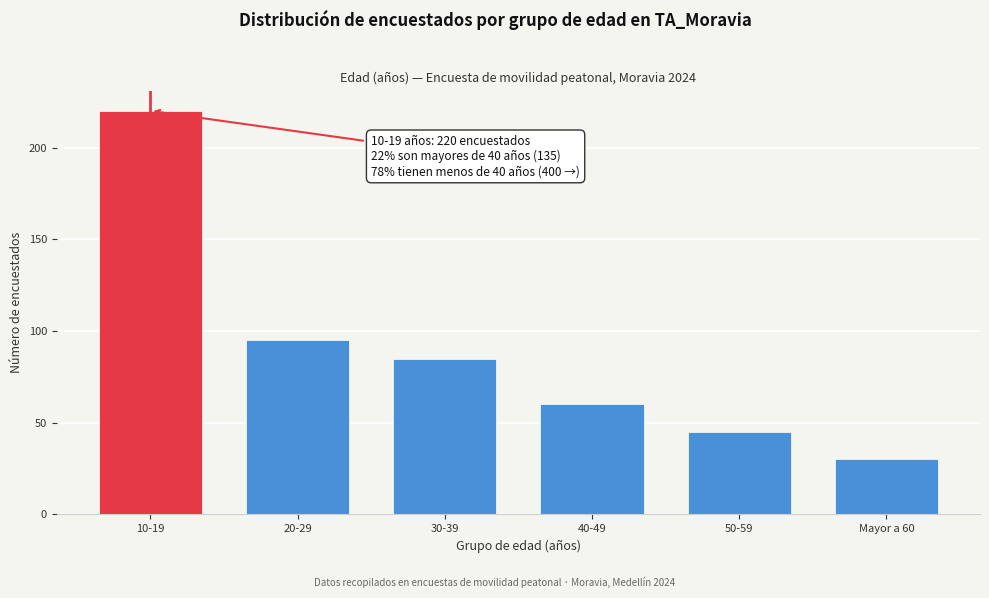

Reading left to right, extract all data points from this chart.

220	95	85	60	45	30